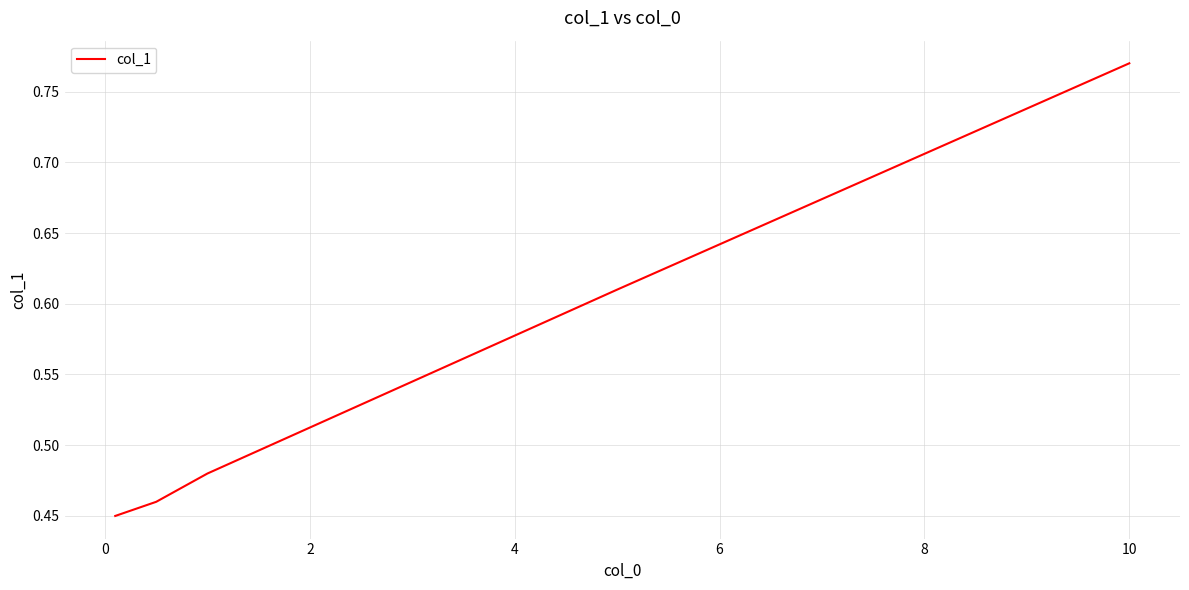

True or false: there are more than 0 points higher than both neighbors.

False